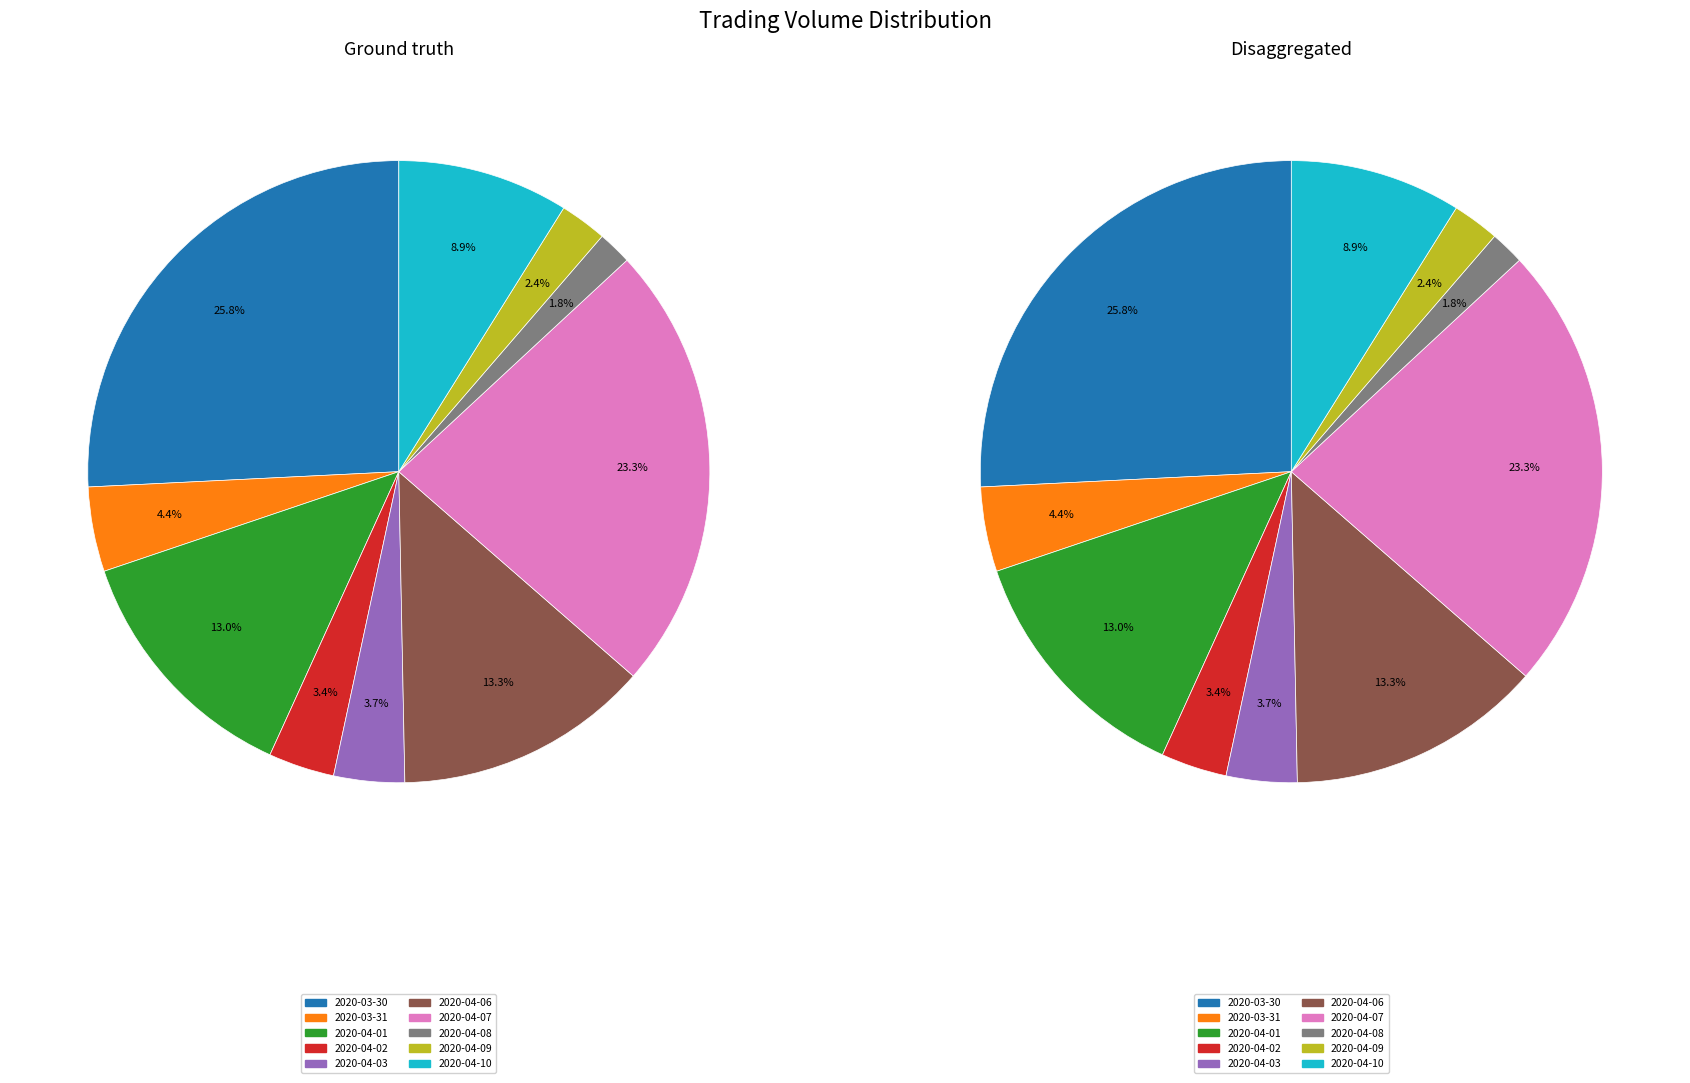

Count the number of slices in the pie.

10